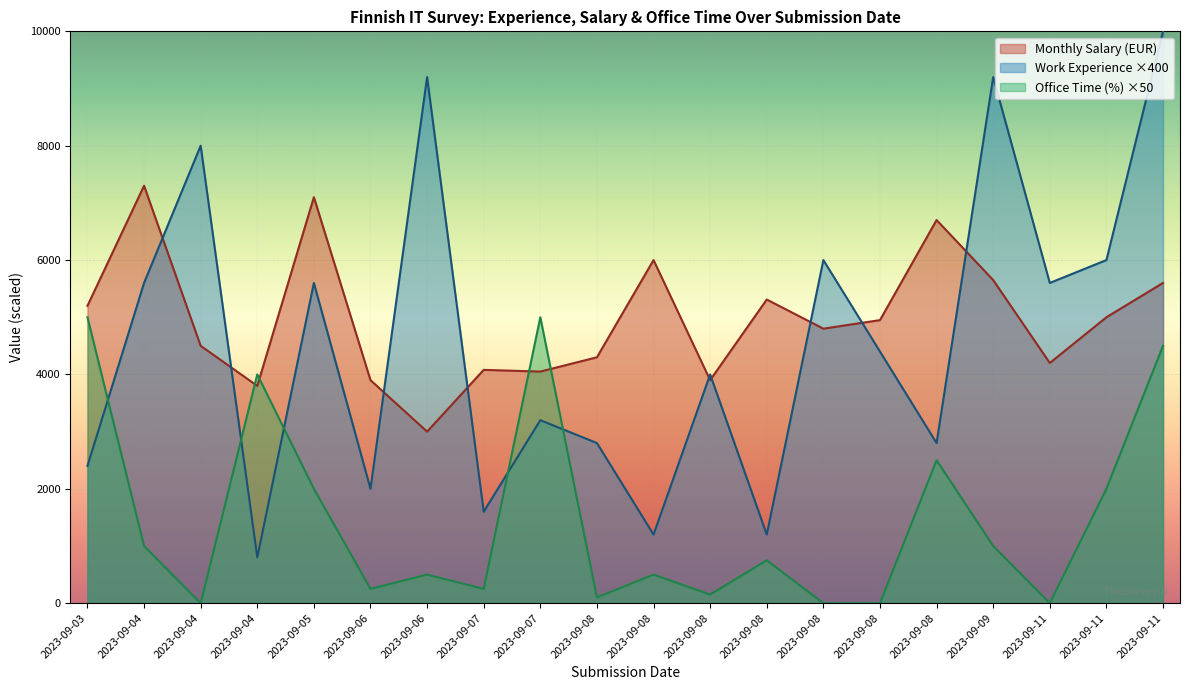

Which series has the largest range (max minus min)?

Work Experience ×400